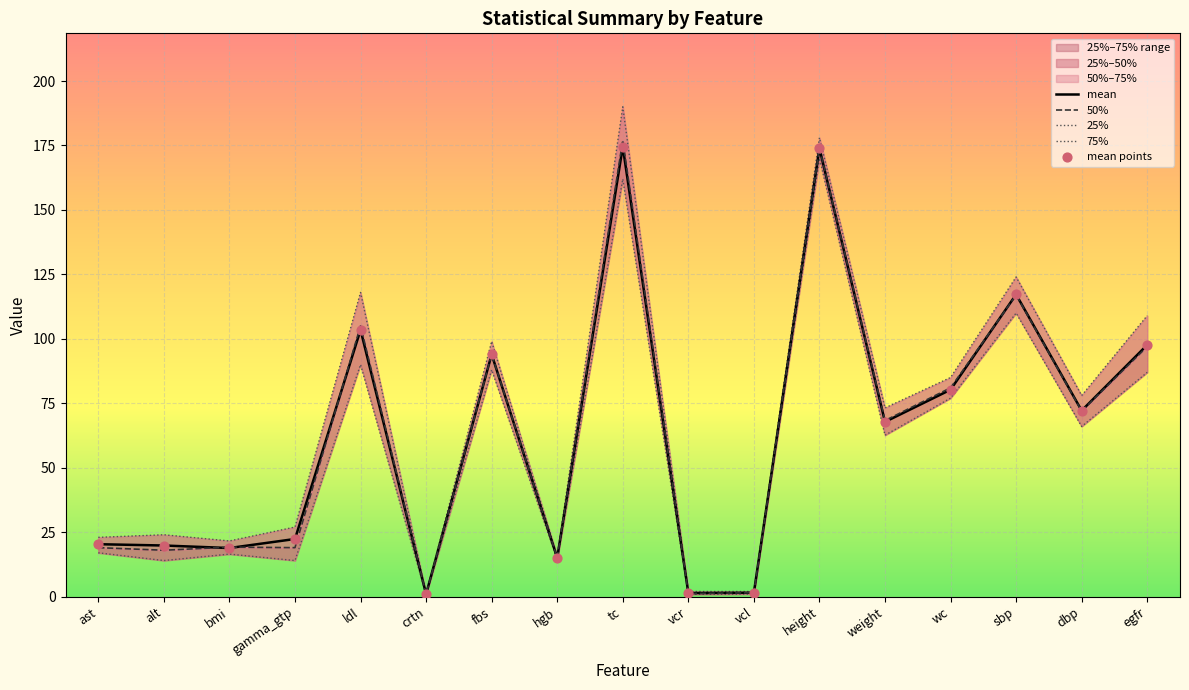

Which series reaches the minimum Y coordinate?

25%